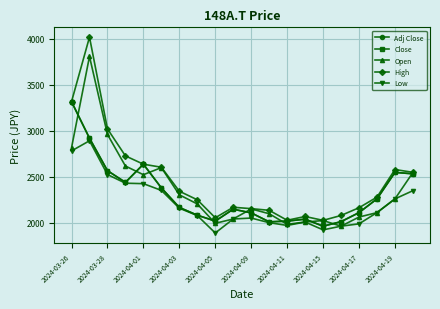

True or false: Close has more than 2 points higher than both neighbors.

True